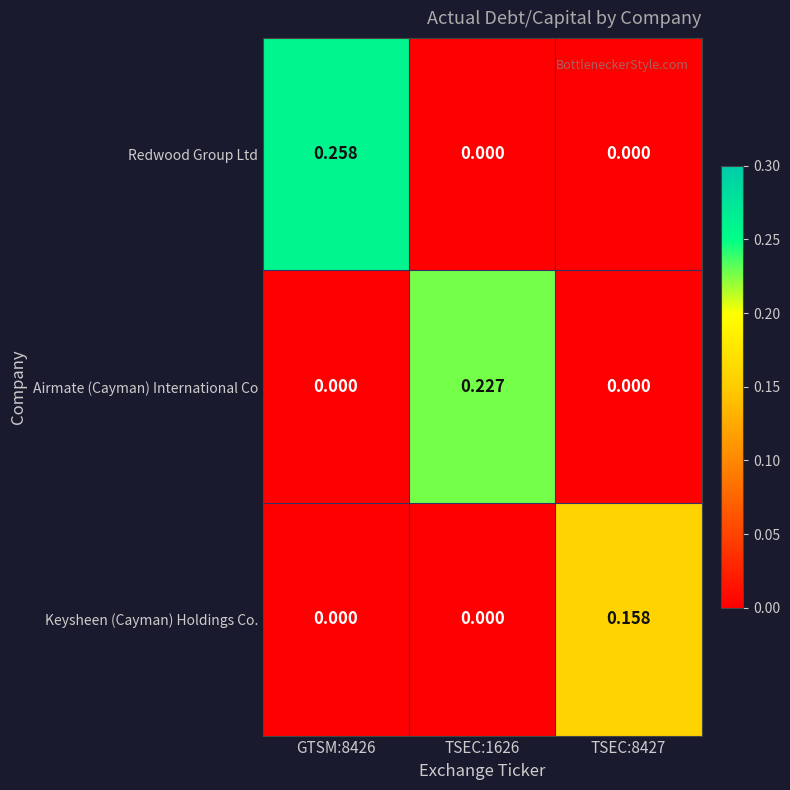

Which series has the largest total across all categories?

Redwood Group Ltd